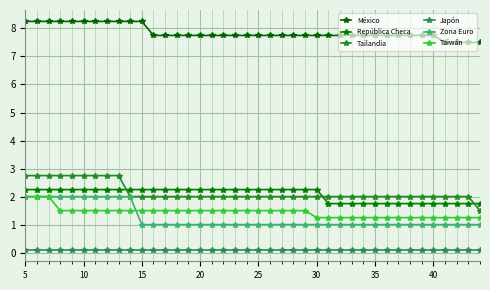

True or false: Zona Euro has more than 1 points higher than both neighbors.

False